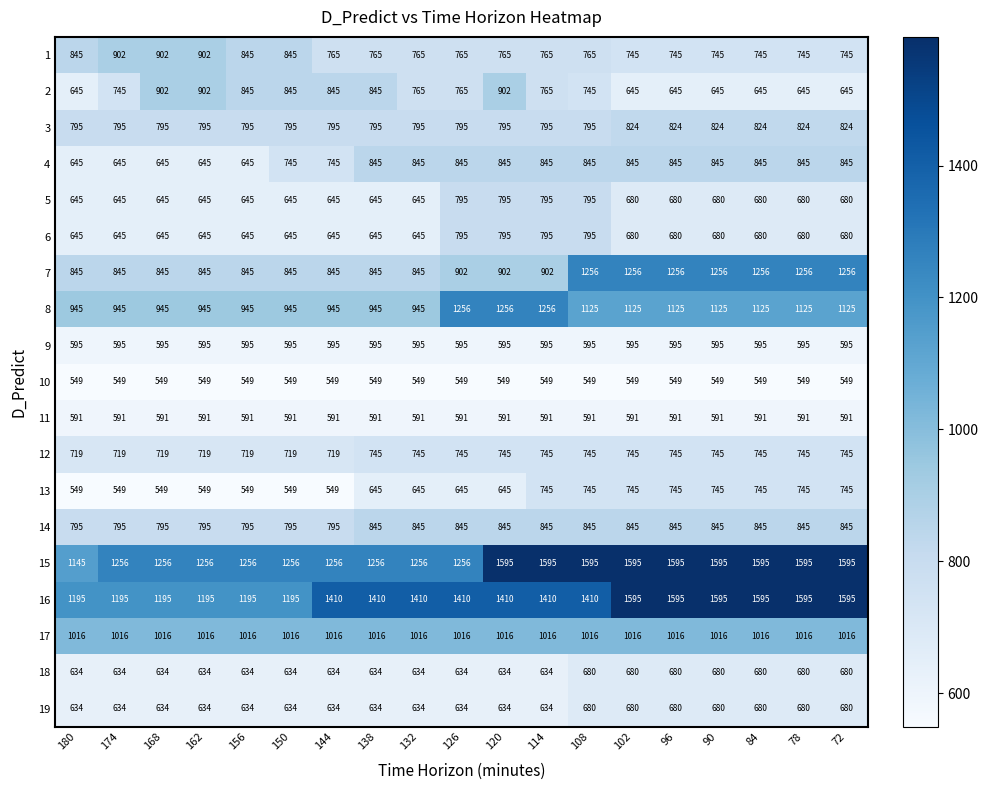

What is the difference between the maximum and minimum values in the 5 series?

150